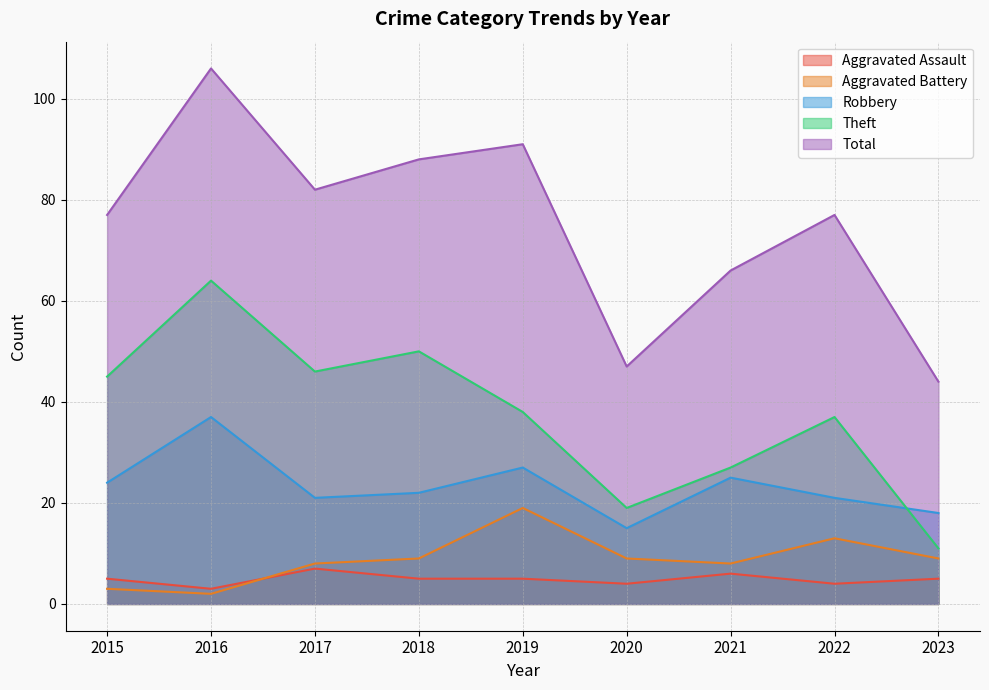

True or false: Total and Aggravated Assault cross at least once.

False